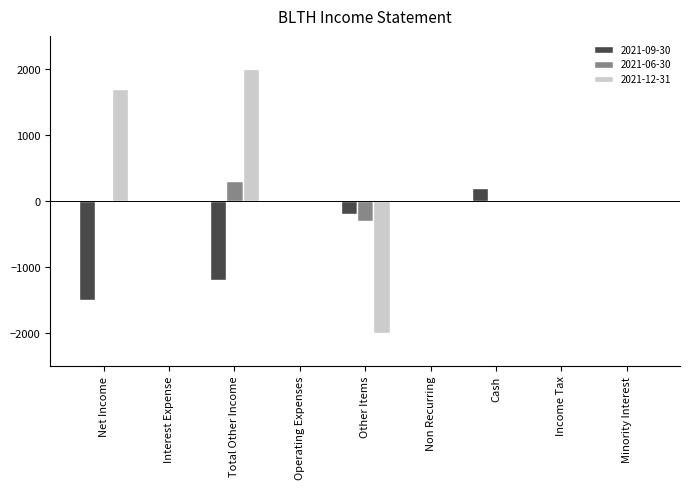

How many distinct data groups are displayed?

3